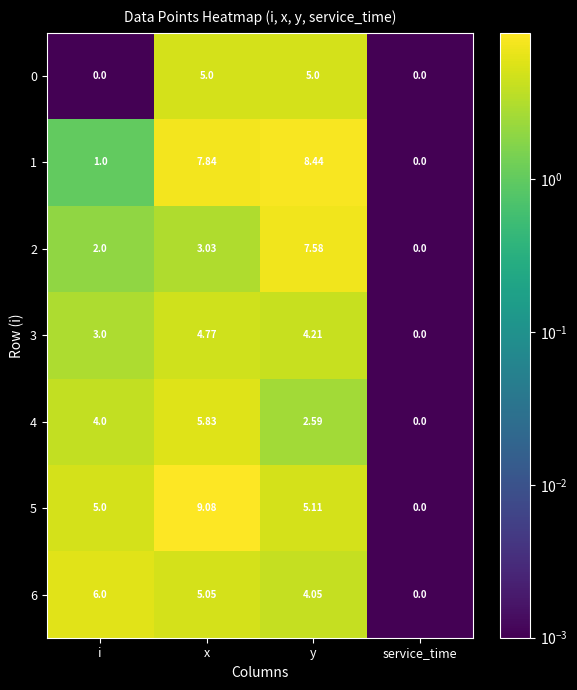

Which category has the highest value in the 5 series?

x